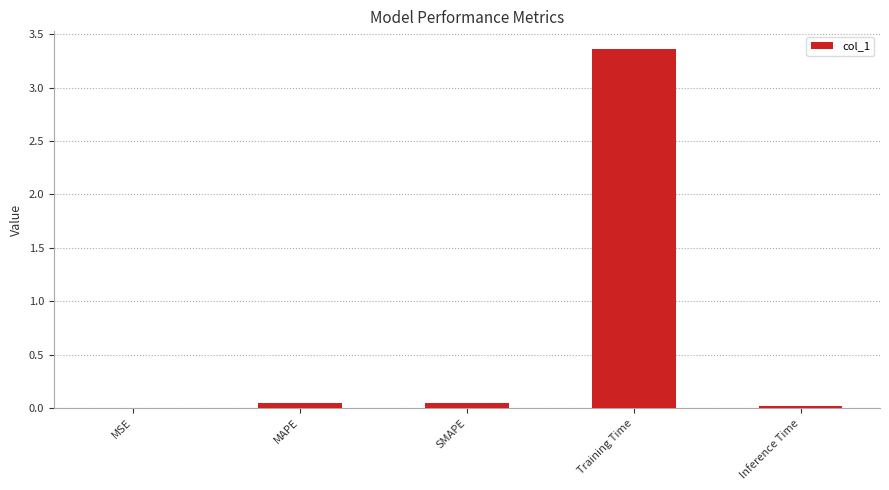

The chart shows a value of 0.0 at MAPE. True or false?

True